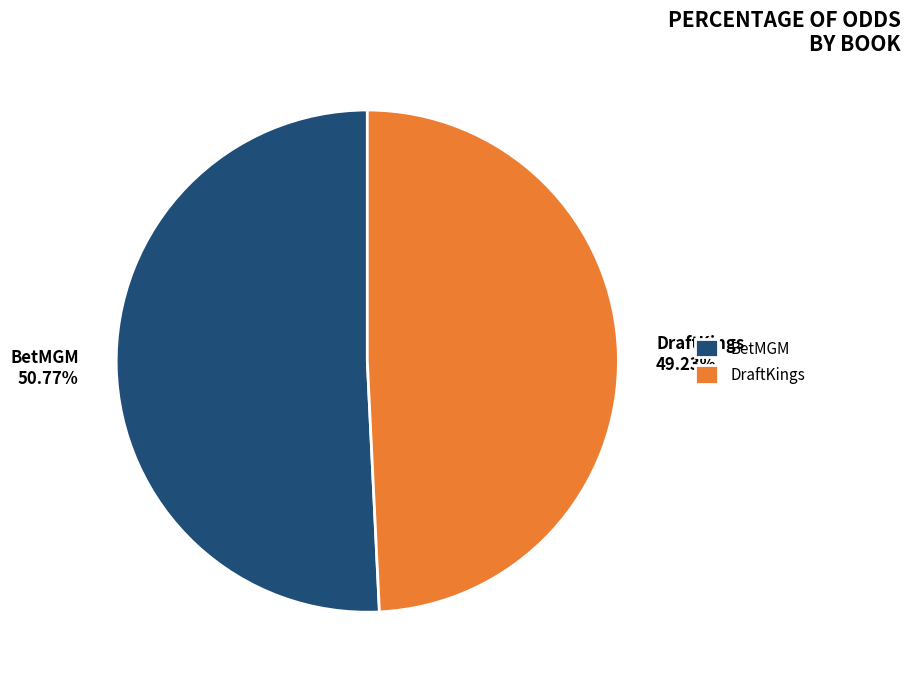

To the nearest percent, what is the difference between the DraftKings and BetMGM slice percentages?

2%